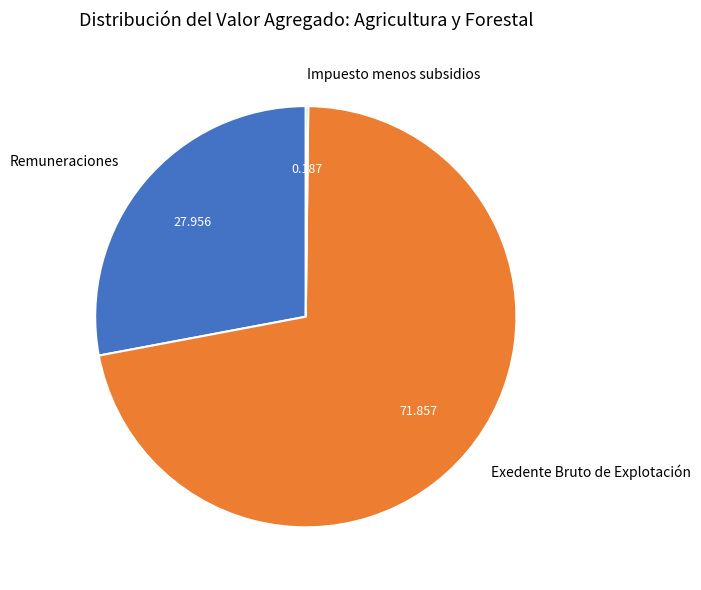

Which category has the biggest portion of the pie?

Exedente Bruto de Explotación